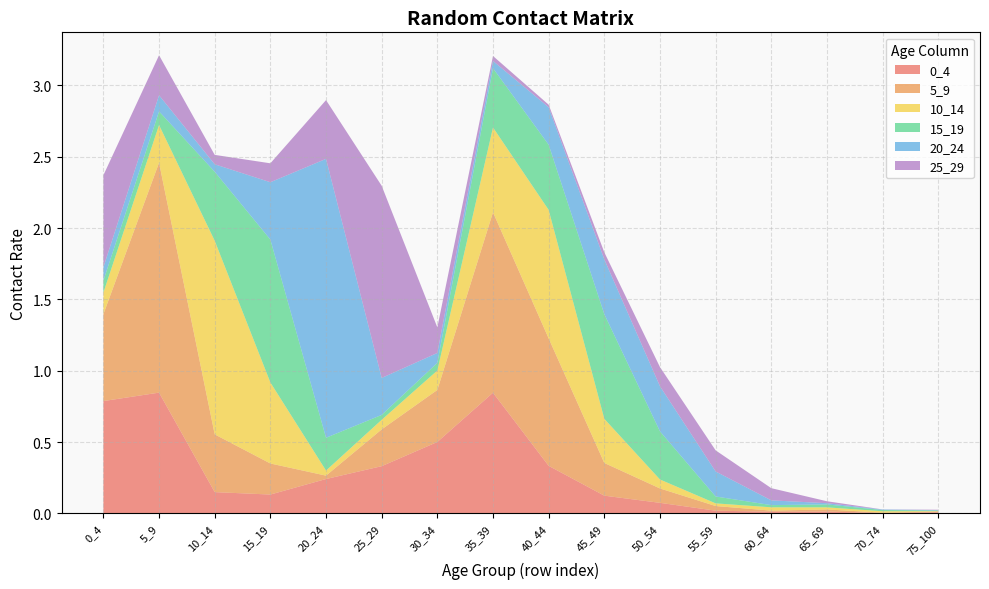

Reading left to right, what are all the values shown in this chart?

0_4: 0_4=0.8	5_9=0.8	10_14=0.1	15_19=0.1	20_24=0.2	25_29=0.3	30_34=0.5	35_39=0.8	40_44=0.3	45_49=0.1	50_54=0.1	55_59=0.0	60_64=0.0	65_69=0.0	70_74=0.0	75_100=0.0
5_9: 0_4=0.6	5_9=1.6	10_14=0.4	15_19=0.2	20_24=0.0	25_29=0.3	30_34=0.4	35_39=1.3	40_44=0.9	45_49=0.2	50_54=0.1	55_59=0.0	60_64=0.0	65_69=0.0	70_74=0.0	75_100=0.0
10_14: 0_4=0.2	5_9=0.3	10_14=1.4	15_19=0.6	20_24=0.0	25_29=0.1	30_34=0.1	35_39=0.6	40_44=0.9	45_49=0.3	50_54=0.1	55_59=0.0	60_64=0.0	65_69=0.0	70_74=0.0	75_100=0.0
15_19: 0_4=0.1	5_9=0.1	10_14=0.5	15_19=1.0	20_24=0.2	25_29=0.0	30_34=0.1	35_39=0.4	40_44=0.5	45_49=0.7	50_54=0.3	55_59=0.0	60_64=0.0	65_69=0.0	70_74=0.0	75_100=0.0
20_24: 0_4=0.1	5_9=0.1	10_14=0.1	15_19=0.4	20_24=2.0	25_29=0.3	30_34=0.1	35_39=0.1	40_44=0.3	45_49=0.4	50_54=0.3	55_59=0.2	60_64=0.0	65_69=0.0	70_74=0.0	75_100=0.0
25_29: 0_4=0.6	5_9=0.3	10_14=0.1	15_19=0.1	20_24=0.4	25_29=1.3	30_34=0.2	35_39=0.0	40_44=0.0	45_49=0.0	50_54=0.1	55_59=0.1	60_64=0.1	65_69=0.0	70_74=0.0	75_100=0.0